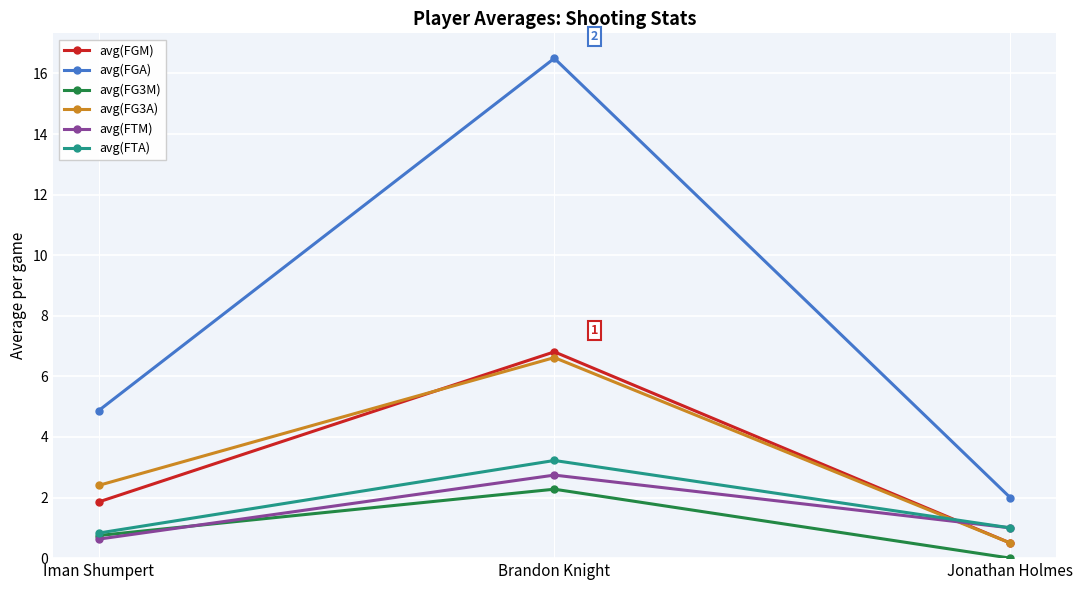

What are all the series names shown in the legend?

avg(FGM), avg(FGA), avg(FG3M), avg(FG3A), avg(FTM), avg(FTA)